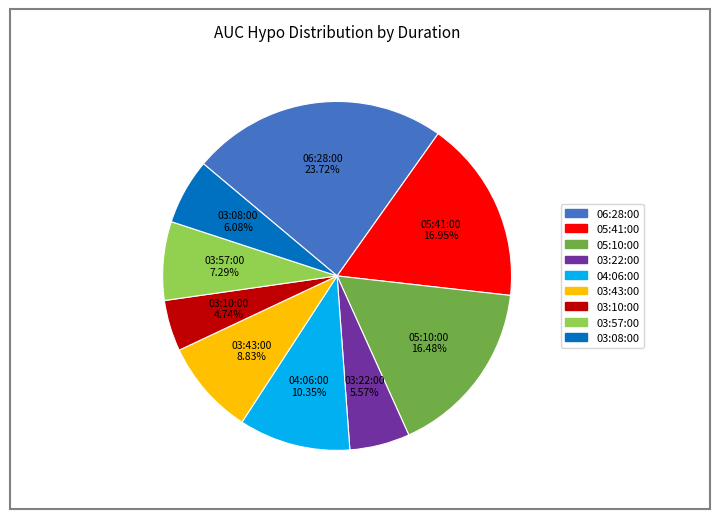

Approximately how many times larger is the value at 03:10:00 compared to 05:10:00?

0.3